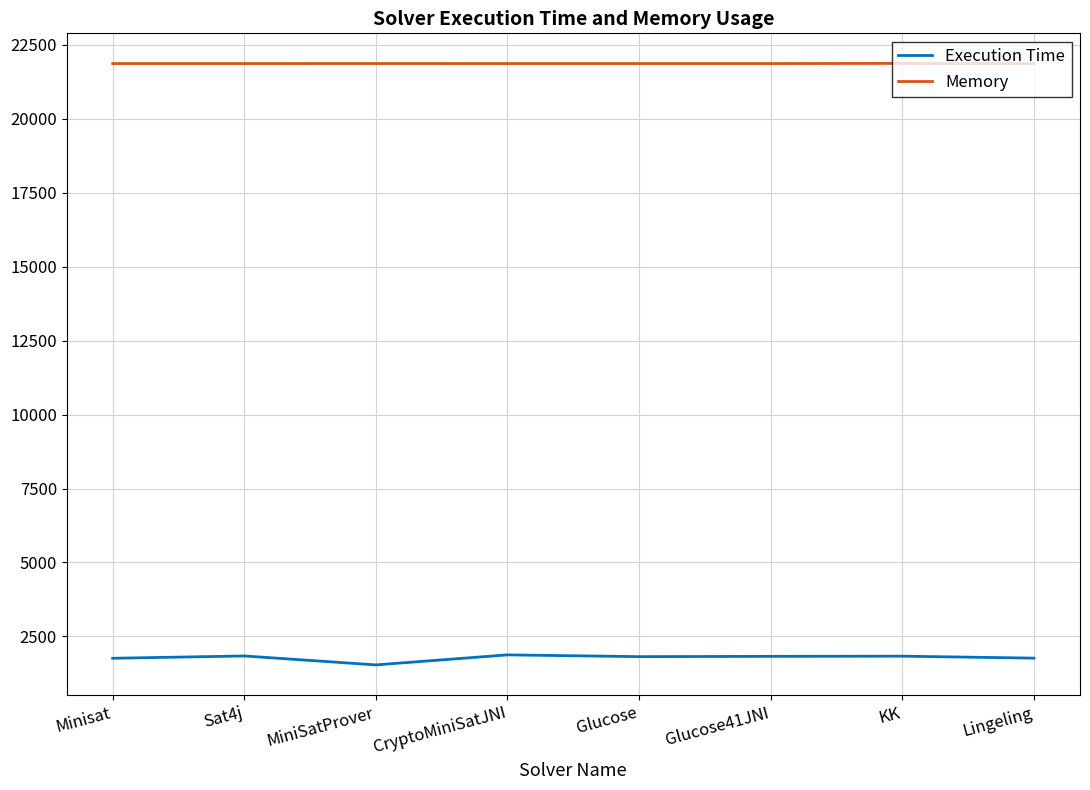

Which category has the lowest value in the Execution Time series?

MiniSatProver